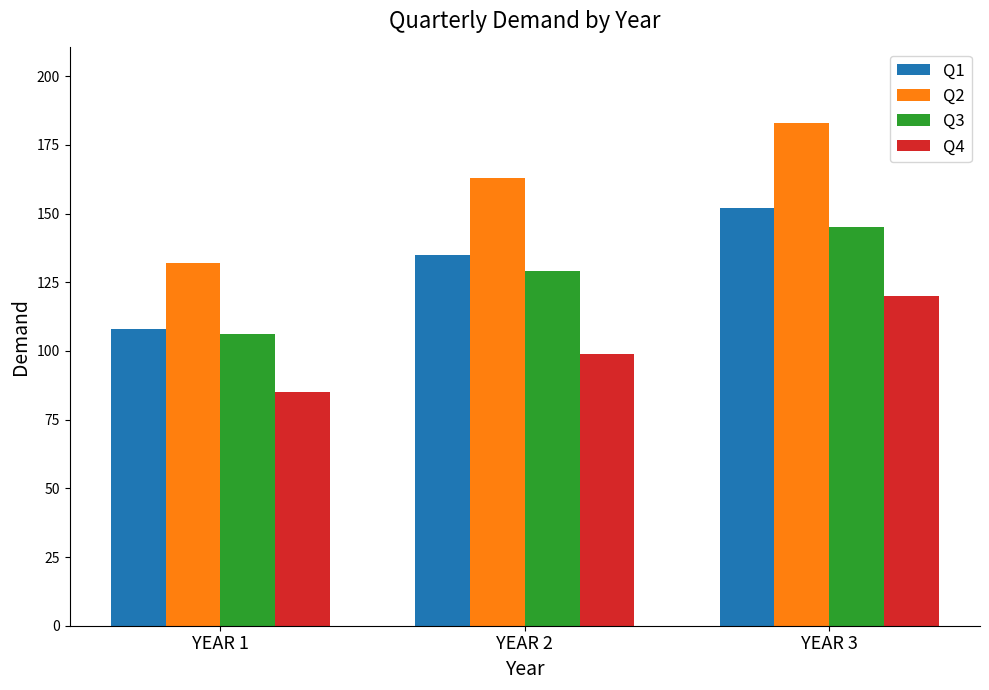

What is the difference between the maximum and minimum values in the Q1 series?

44